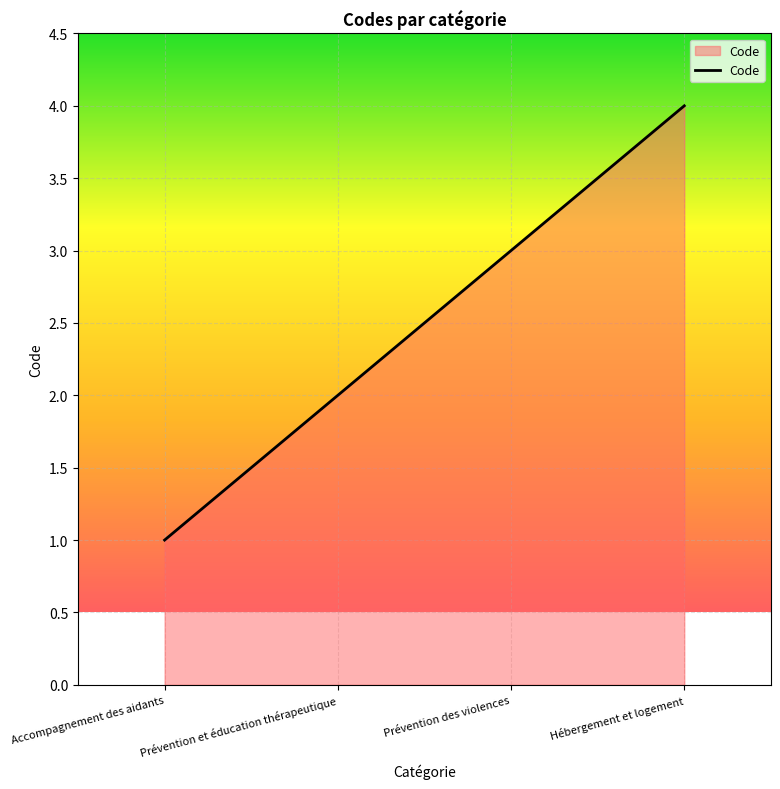

What is the ratio of the value at Accompagnement des aidants to the value at Prévention des violences?

0.3